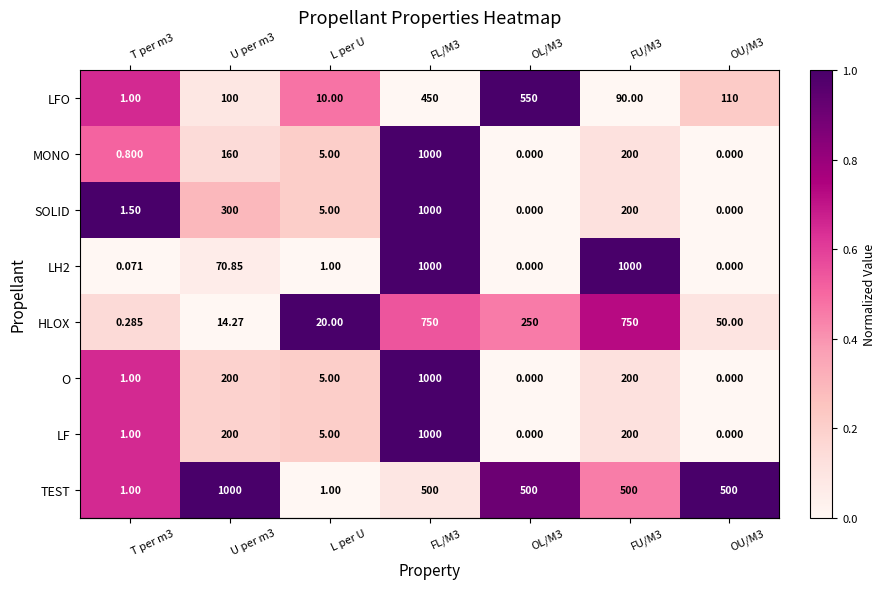

Is the value of O at T per m3 greater than the value of LFO at U per m3?

No